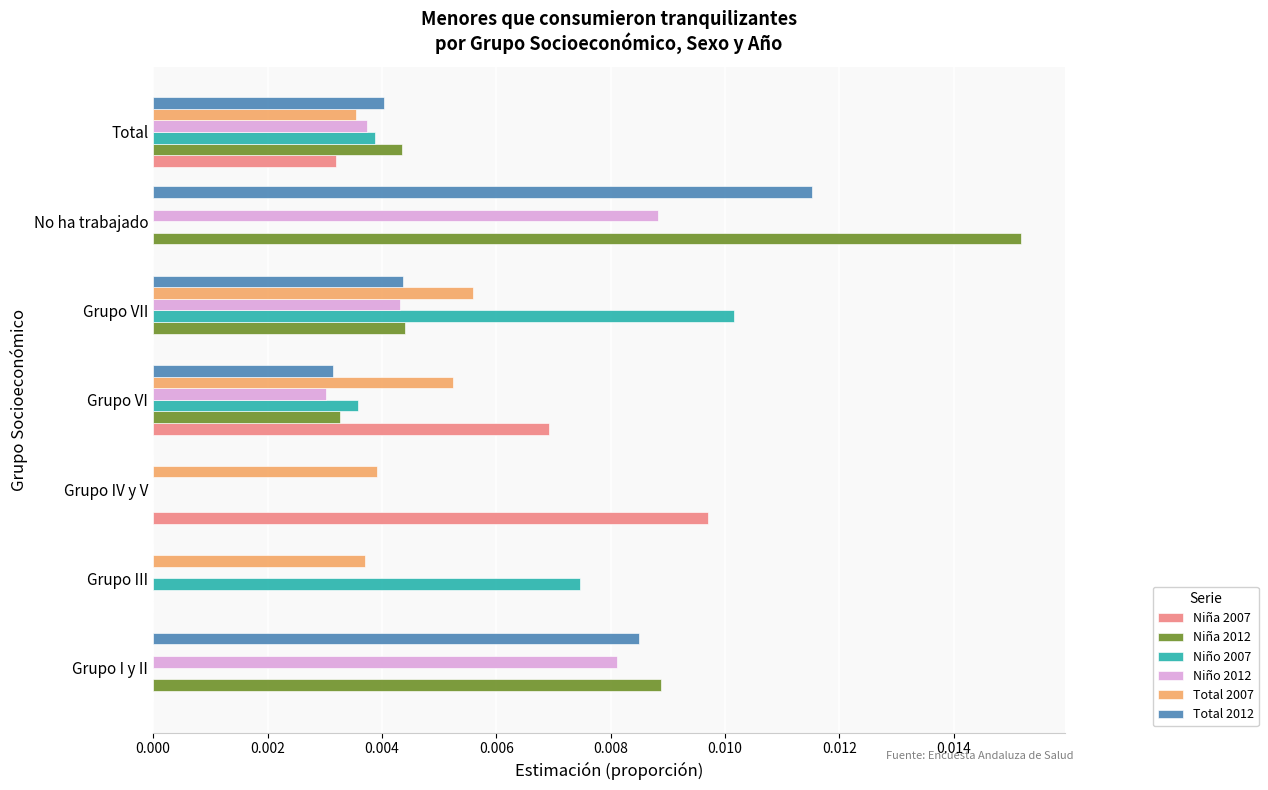

The Total 2007 series shows 0.0 at Grupo VII. True or false?

True